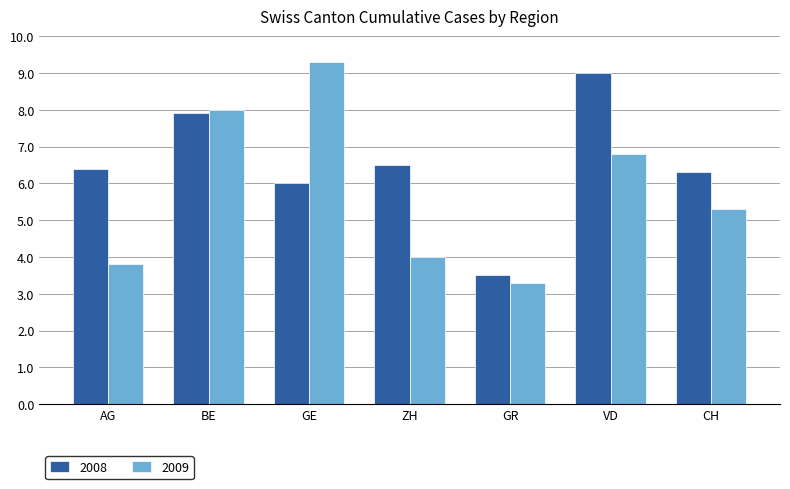

Does the chart contain stacked bars?

No